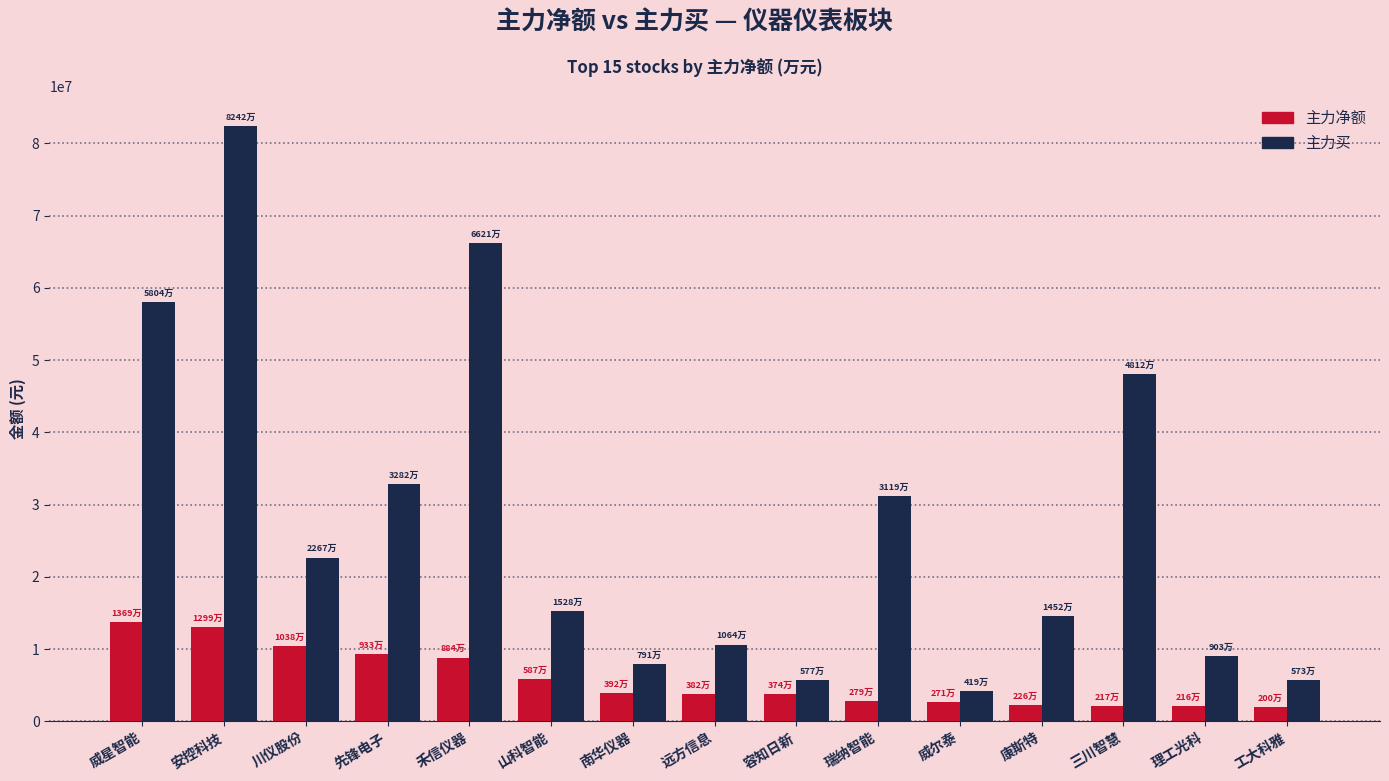

What is the label of the 13th bar from the left?

三川智慧